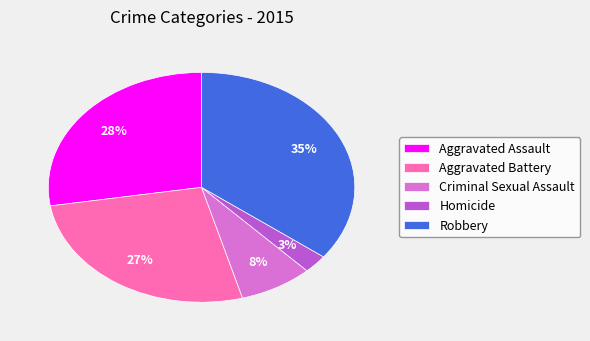

Between Homicide and Robbery, which is larger?

Robbery